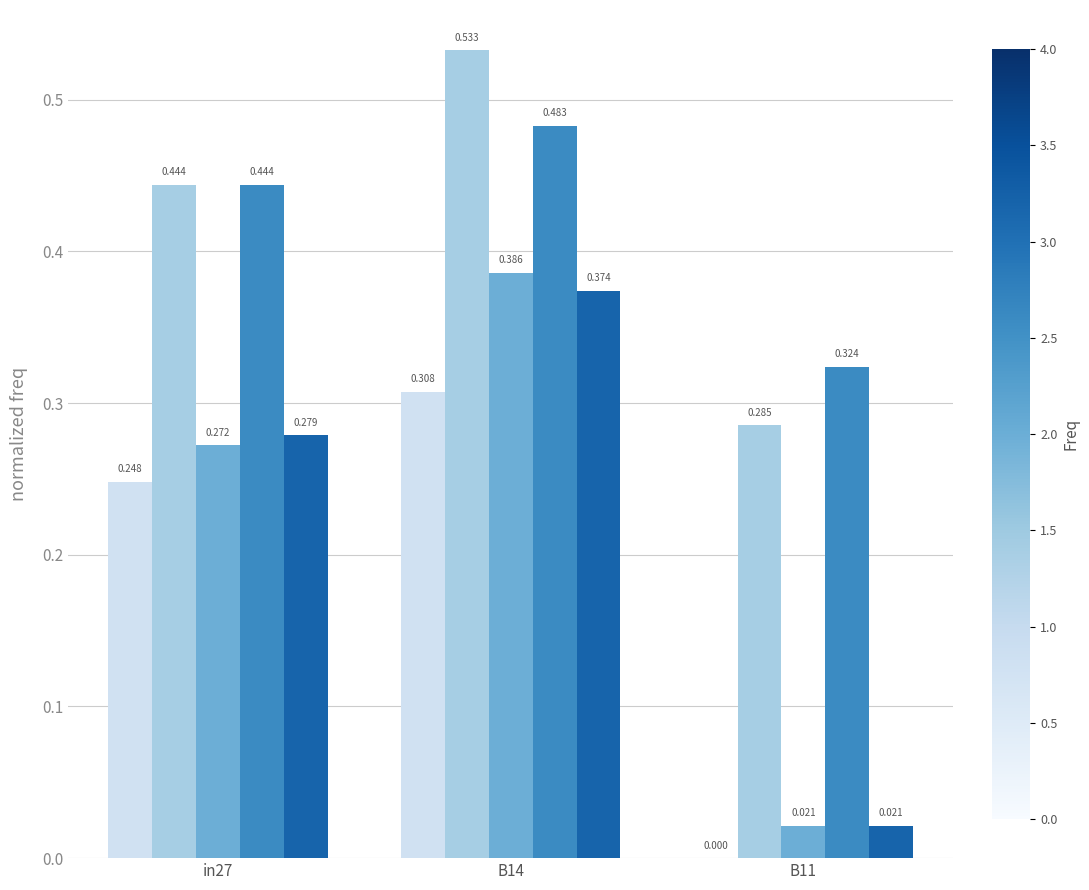

At which category does the chart reach its peak across all series?

B14